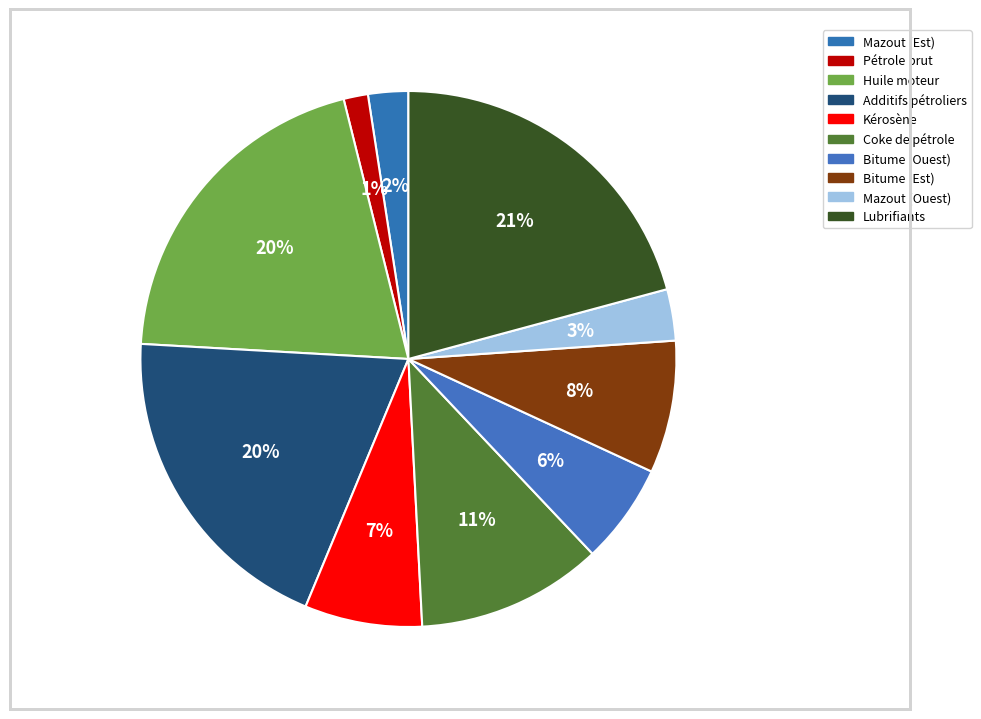

What portion of the pie excludes Coke de pétrole?

88.8%